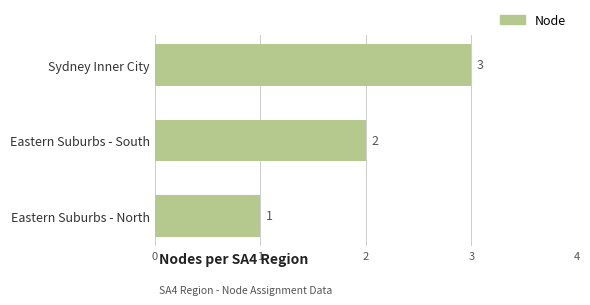

What is the sum of all values?

6